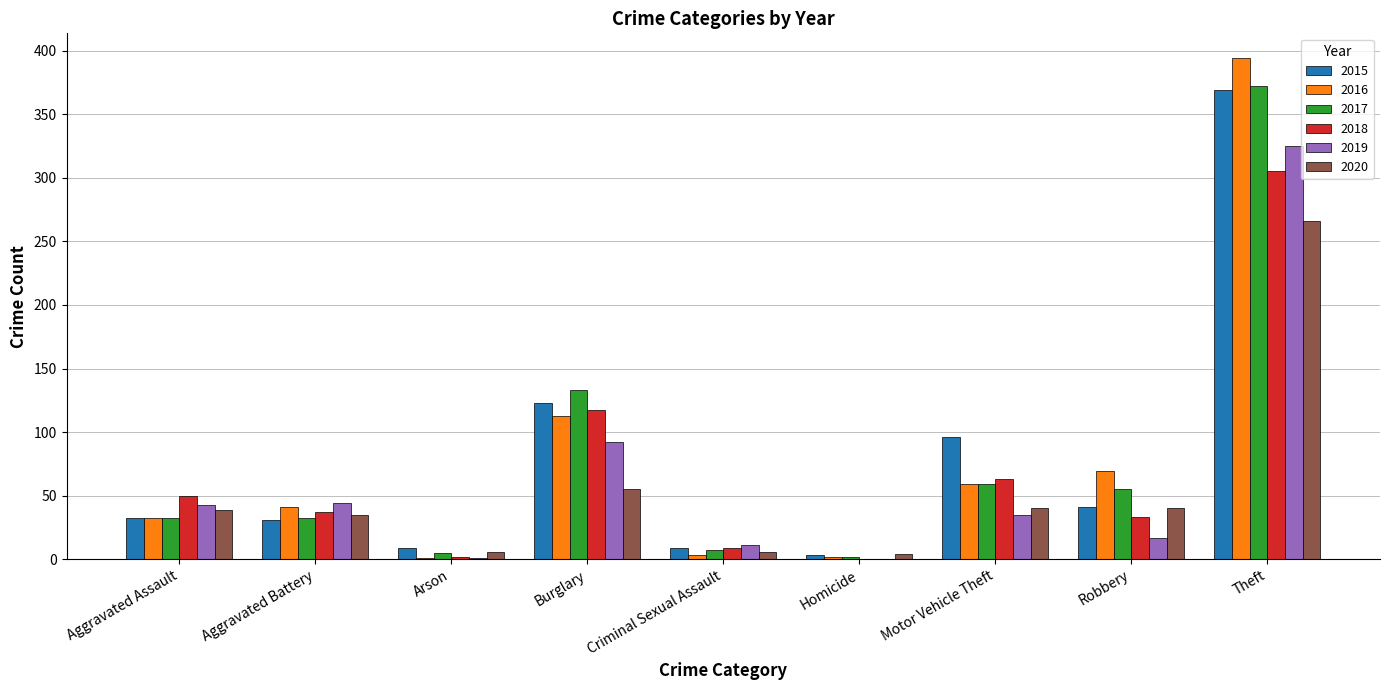

Is it true that 2016 equals 69 at Robbery?

True